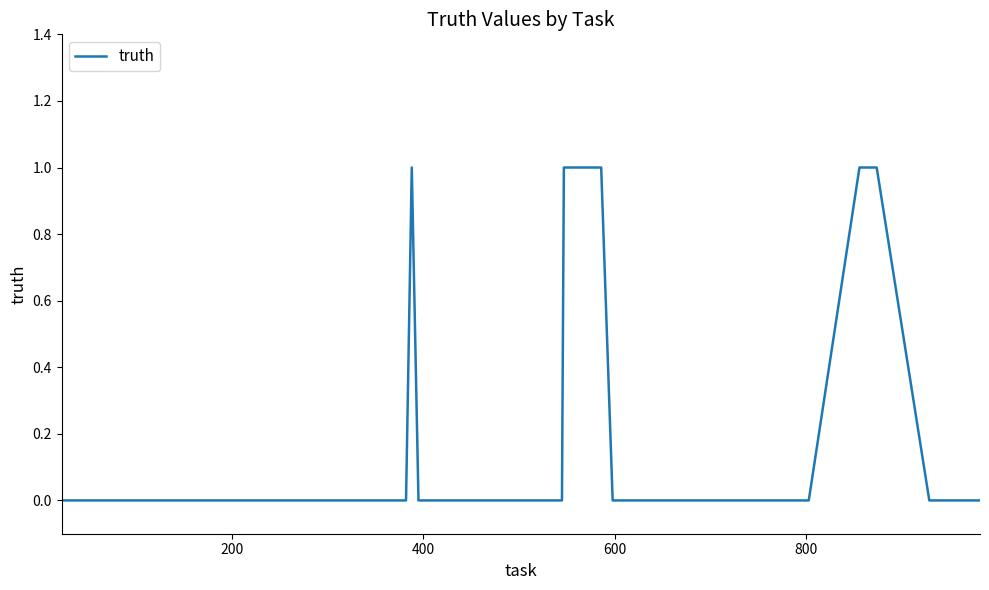

Does the chart display data point markers on the line(s)?

No